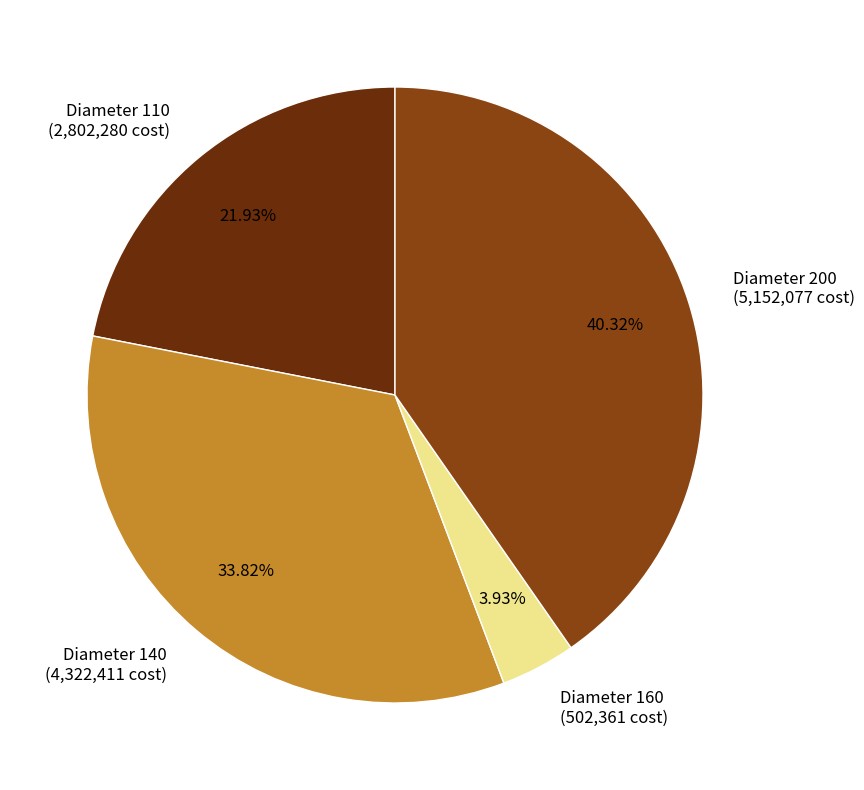

Does Diameter 110 (2,802,280 cost) account for over 50% of the chart?

No